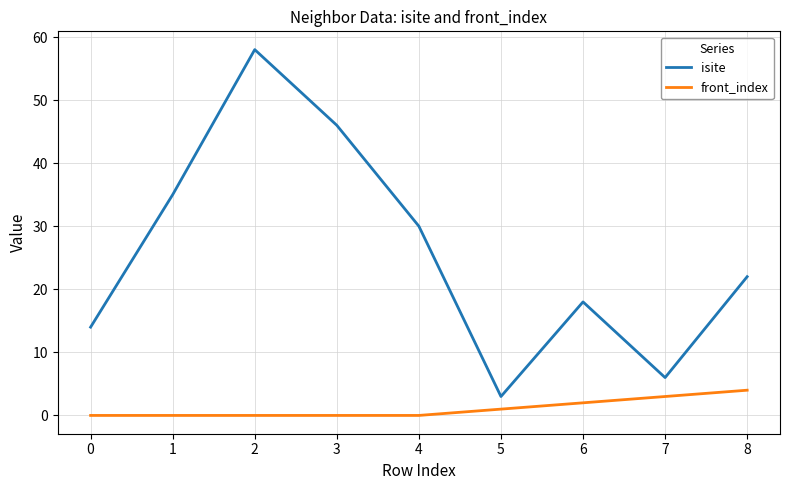

Is it true that front_index equals 3 at 3?

False